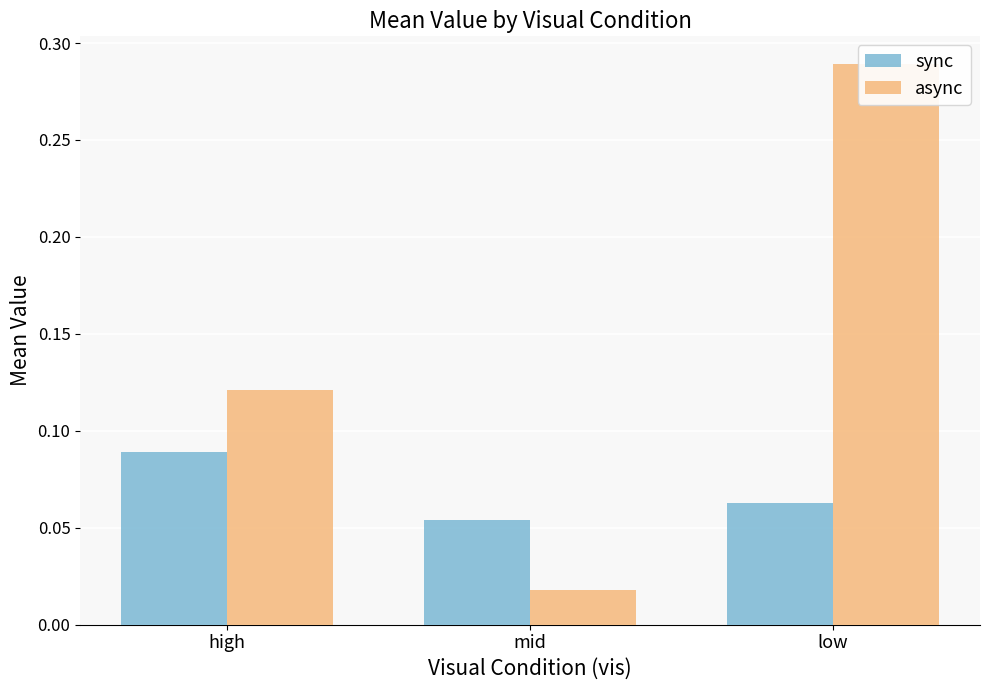

Which series changed the most between high and low?

async